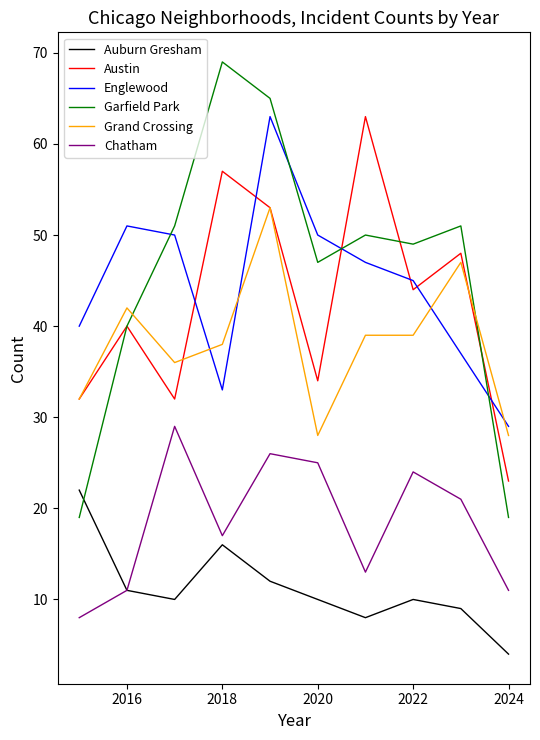

True or false: Grand Crossing and Chatham intersect in this chart.

False